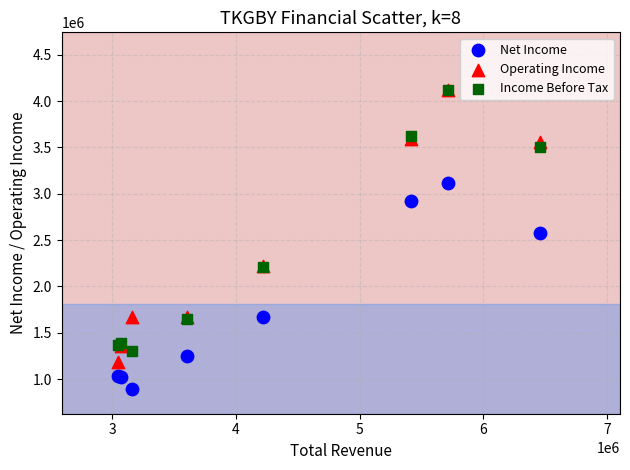

In the Income Before Tax series, what Y value is closest to 2706550?

2205800